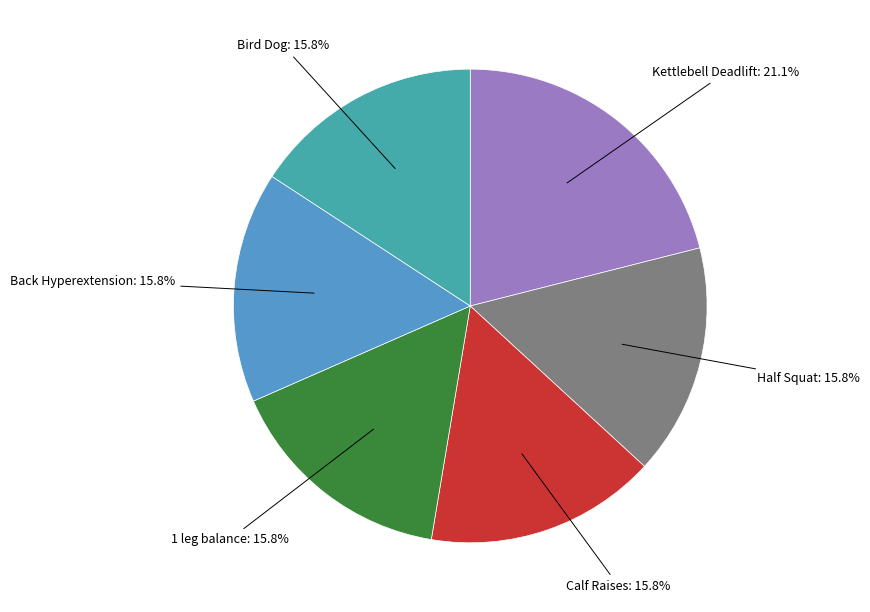

Is there a majority slice in this chart?

No